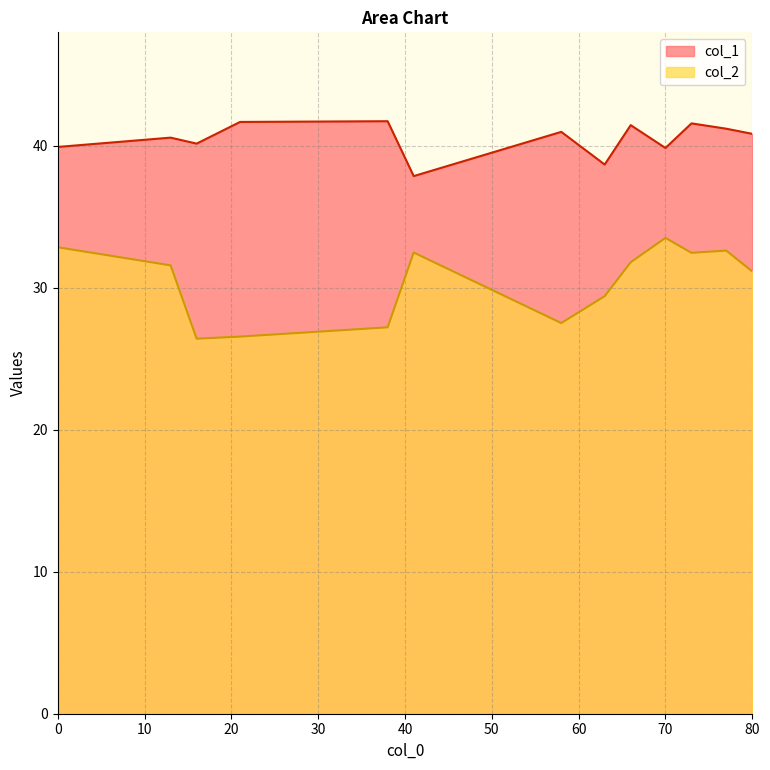

Reading right to left, extract all data points from this chart.

col_1: 63=38.7	58=41.0	16=40.2	41=37.9	38=41.7	21=41.7	70=39.8	77=41.2	73=41.6	66=41.5	13=40.6	80=40.8	0=39.9
col_2: 63=29.4	58=27.5	16=26.4	41=32.5	38=27.2	21=26.6	70=33.5	77=32.6	73=32.5	66=31.8	13=31.6	80=31.2	0=32.9